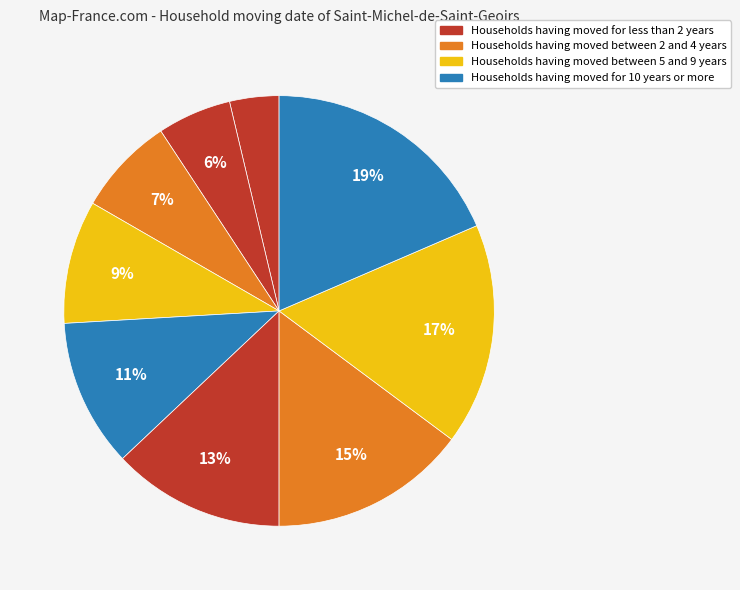

Does any single category account for the majority?

No